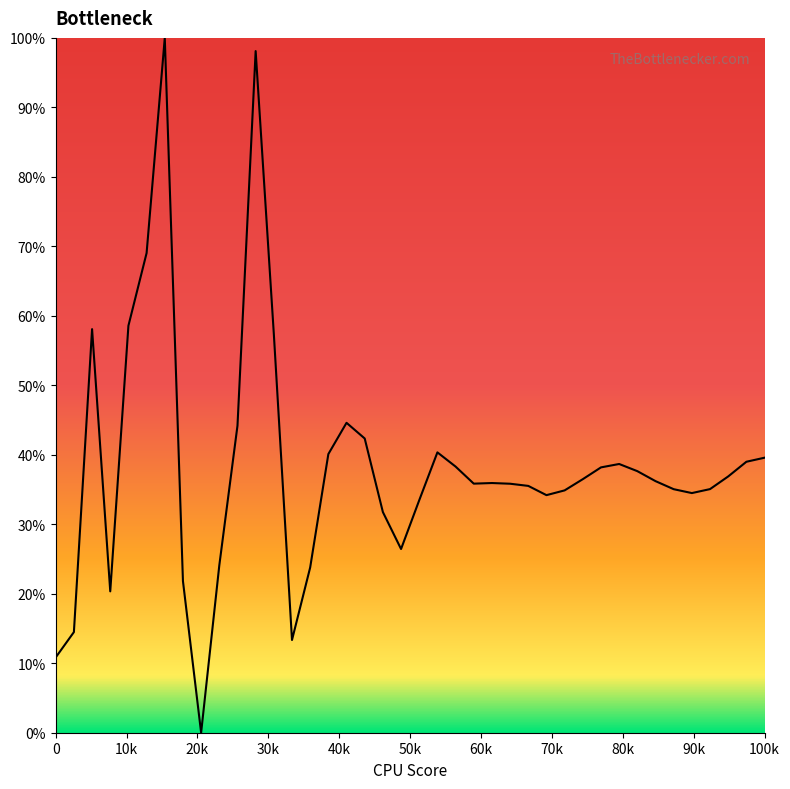

What is the difference between the maximum and minimum values?

100.0